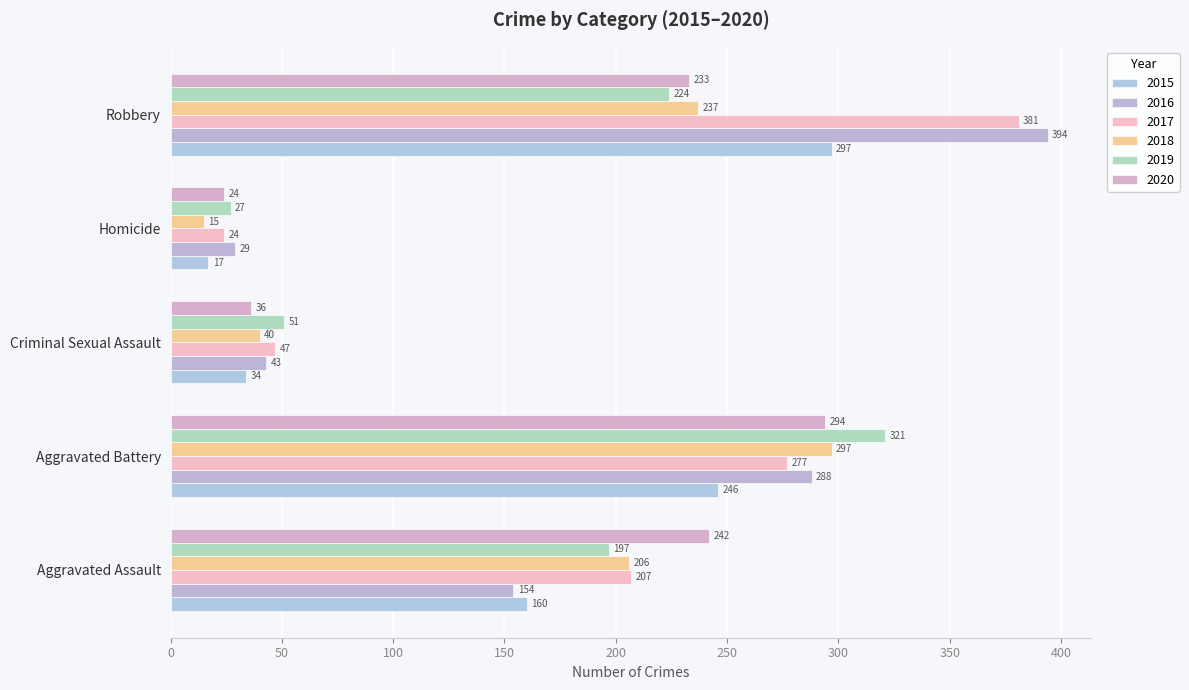

What is the value of the 2020 bar at the 1st from the left?

242